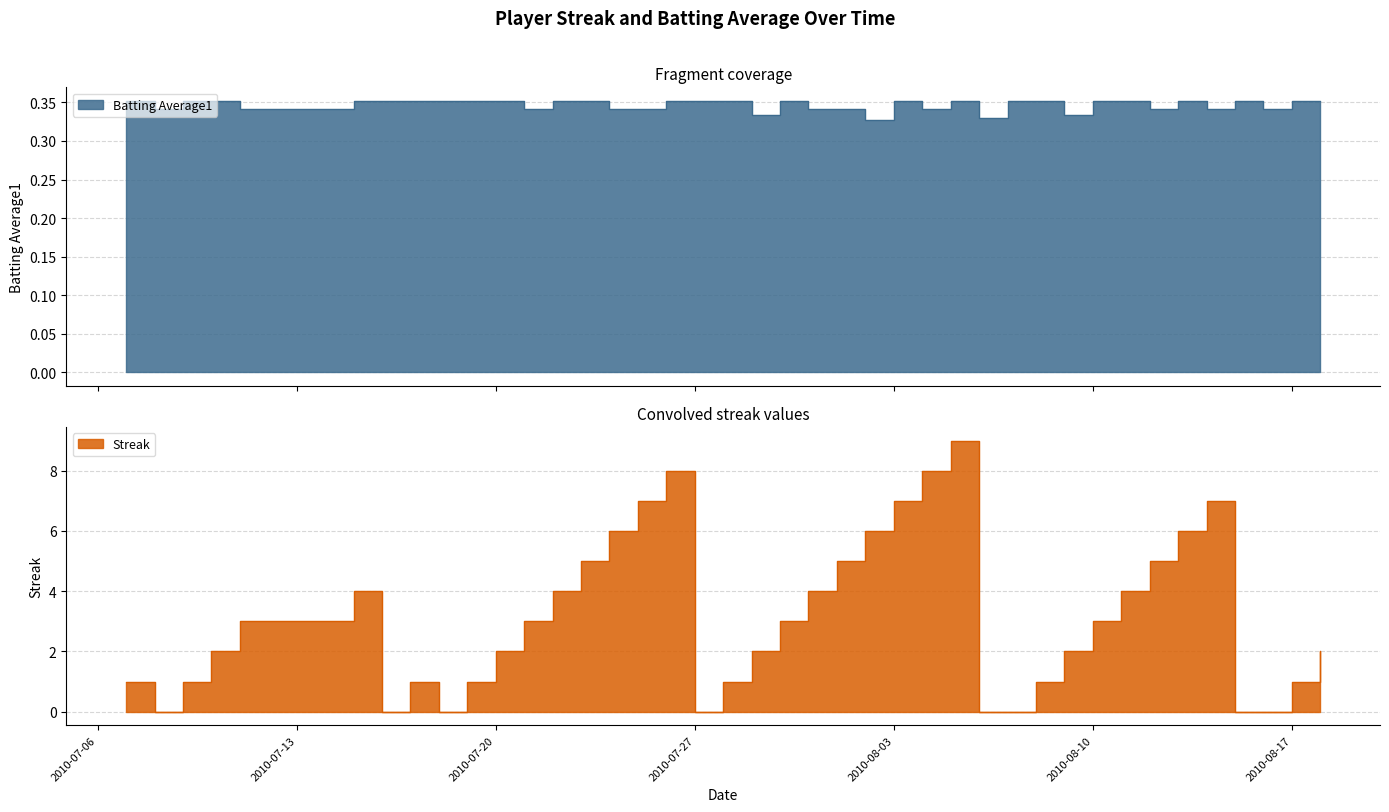

Reading left to right, list all the values displayed in this chart.

Streak: 1.0	0.0	1.0	2.0	3.0	4.0	0.0	1.0	0.0	1.0	2.0	3.0	4.0	5.0	6.0	7.0	8.0	0.0	1.0	2.0	3.0	4.0	5.0	6.0	7.0	8.0	9.0	0.0	0.0	1.0	2.0	3.0	4.0	5.0	6.0	7.0	0.0	0.0	1.0	2.0
Batting Average1: 0.4	0.3	0.4	0.4	0.3	0.4	0.4	0.4	0.4	0.4	0.4	0.3	0.4	0.4	0.3	0.3	0.4	0.4	0.4	0.3	0.4	0.3	0.3	0.3	0.4	0.3	0.4	0.3	0.4	0.4	0.3	0.4	0.4	0.3	0.4	0.3	0.4	0.3	0.4	0.4